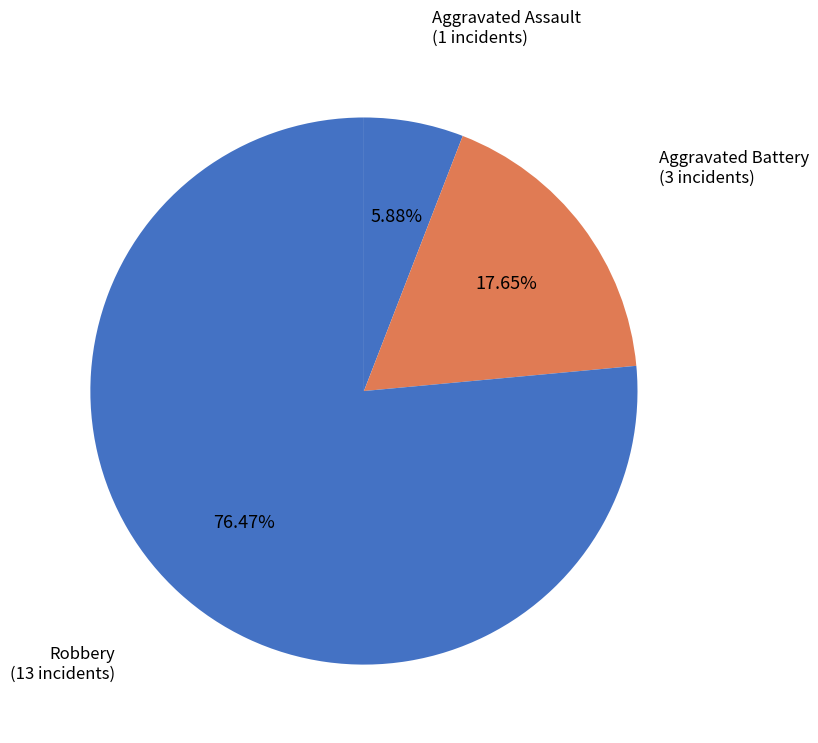

To the nearest percent, what is the difference between the largest and smallest slice percentages?

71%